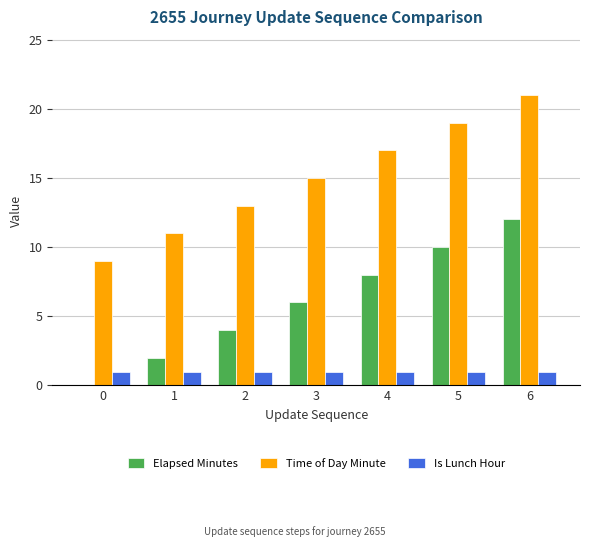

What is the difference between the Elapsed Minutes values at 5 and 6?

2